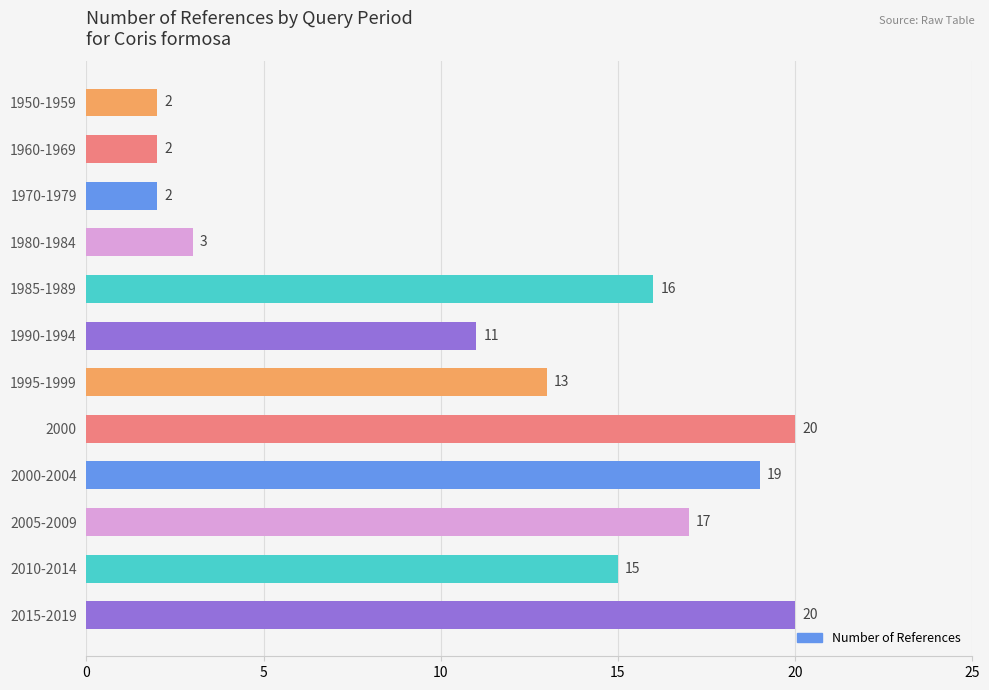

What is the sum of all values?

140